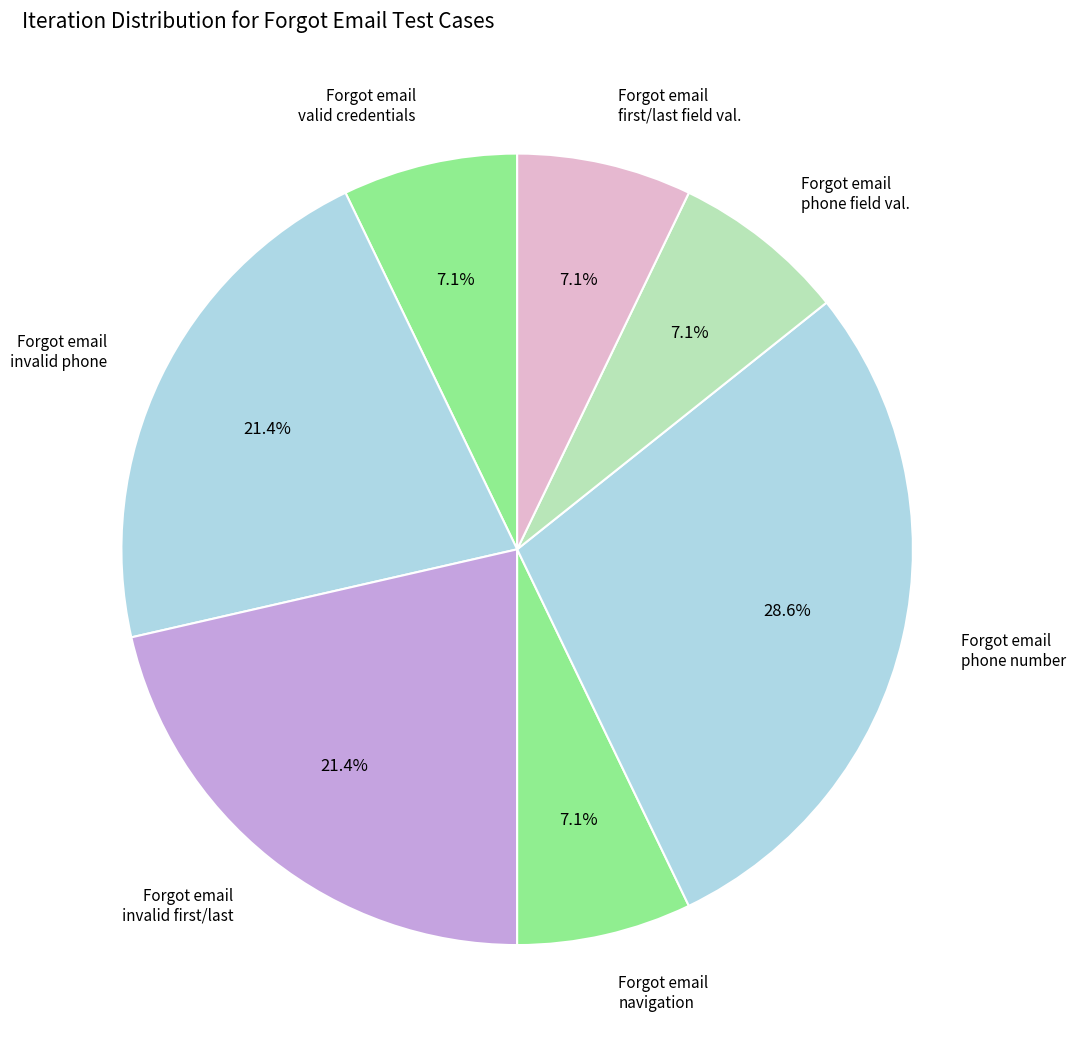

Which slice is the largest?

Forgot email phone number